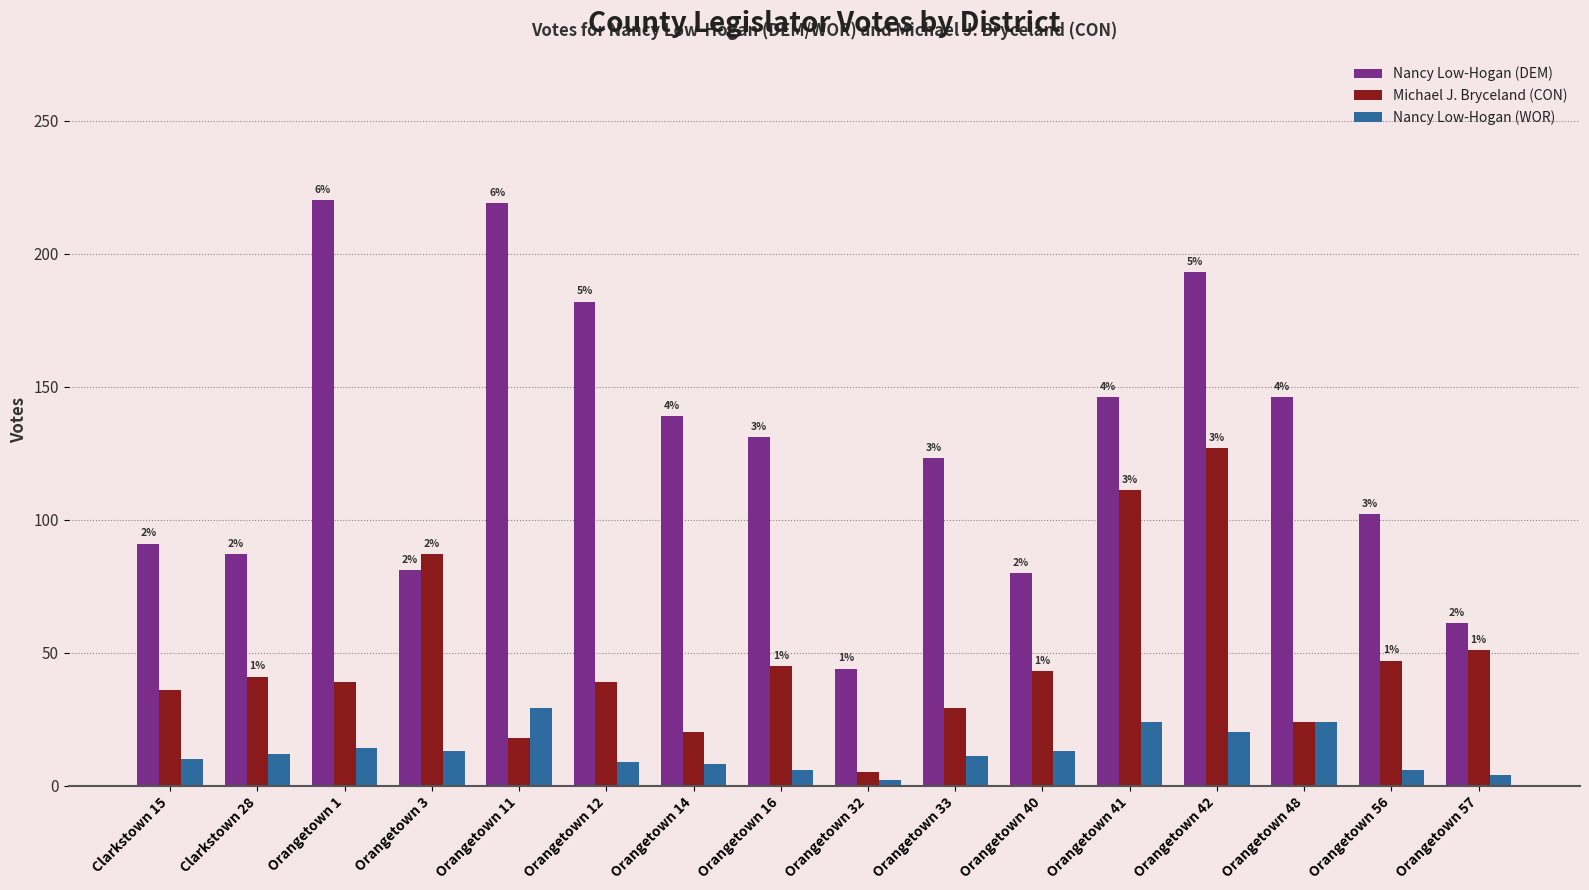

Which category has the lowest value in the Nancy Low-Hogan (WOR) series?

Orangetown 32